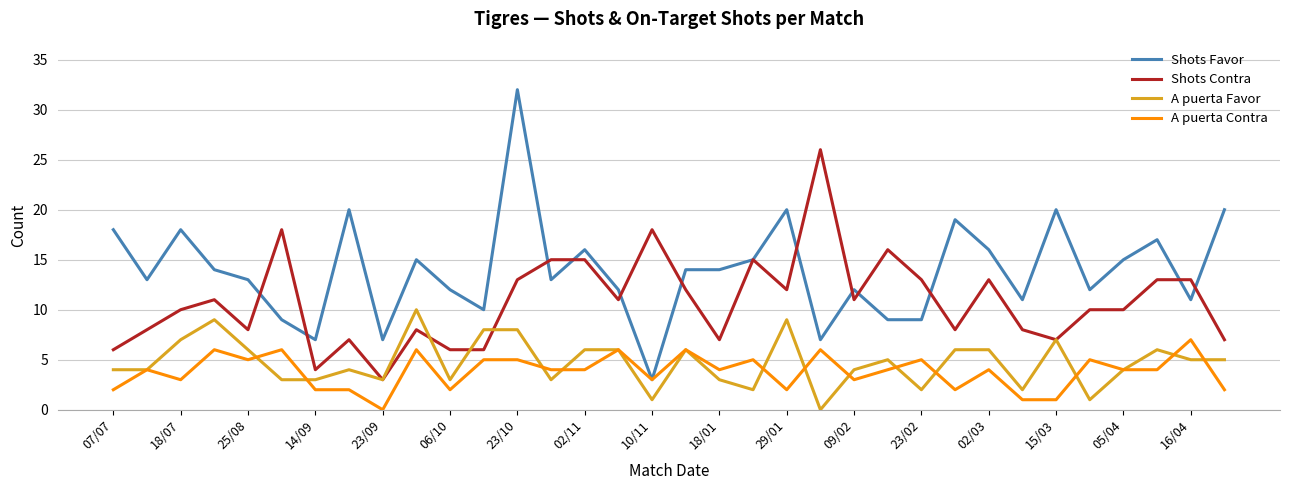

Which series has the largest total across all categories?

Shots Favor